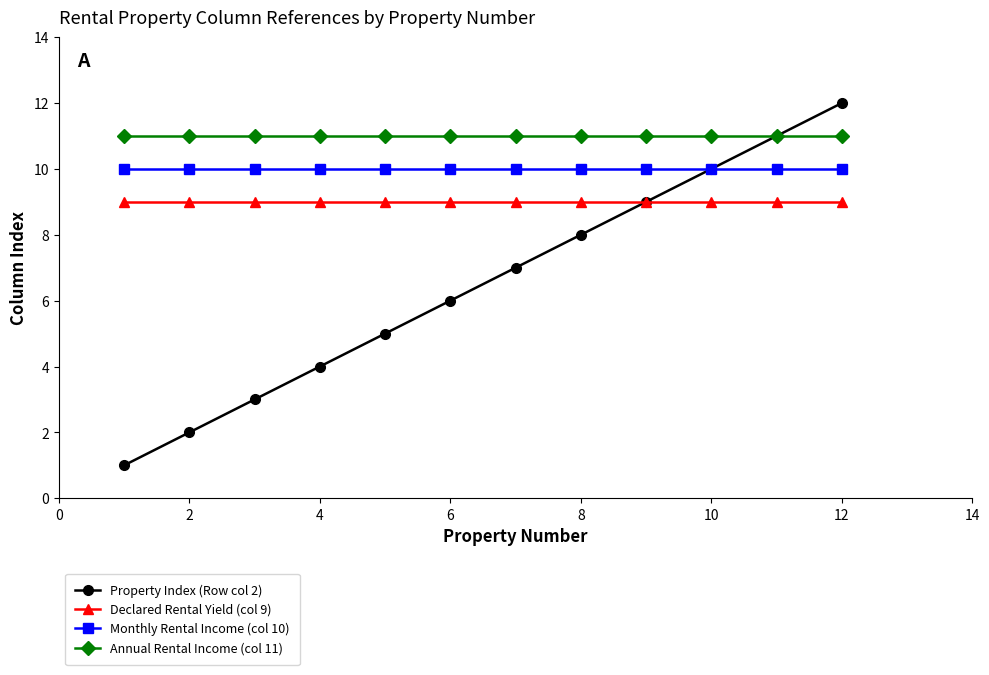

True or false: Monthly Rental Income (col 10) and Declared Rental Yield (col 9) cross at least once.

False